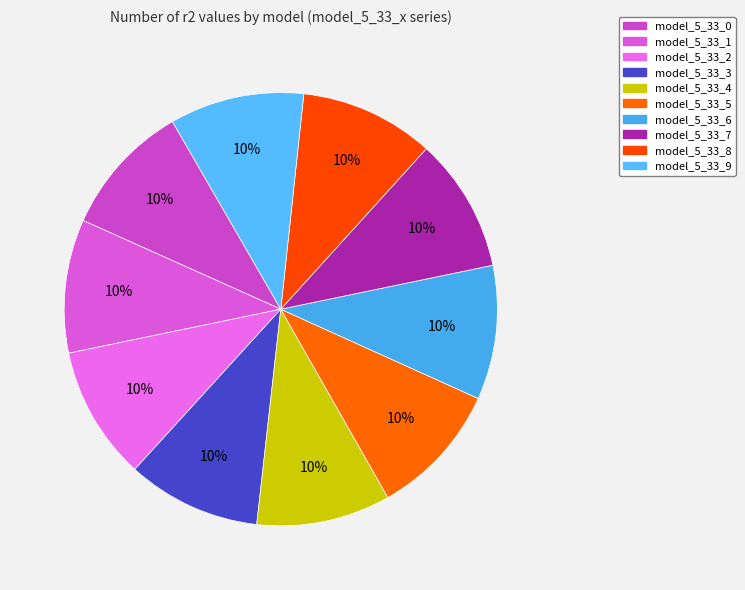

To the nearest percent, what is the average slice percentage?

10%